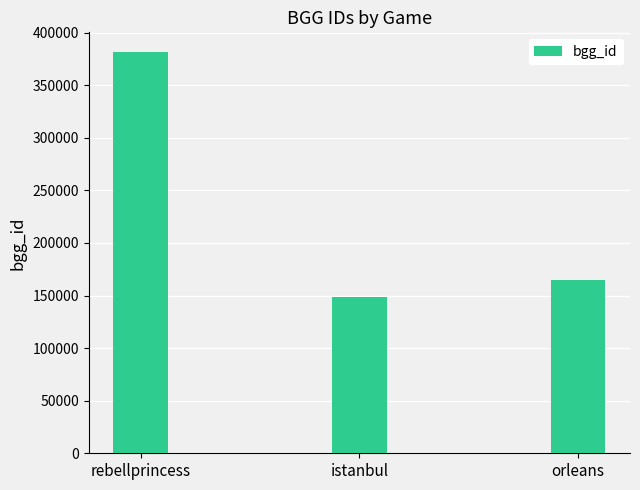

True or false: the data shows 109597 at orleans.

False